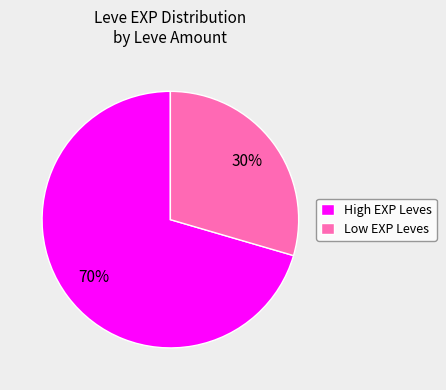

To the nearest percent, what portion does High EXP Leves represent?

70%